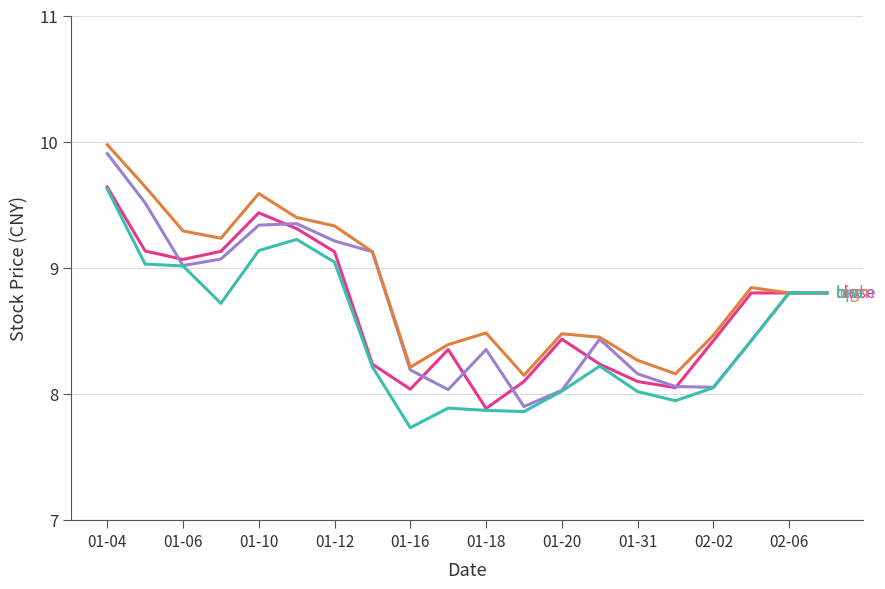

What is the greatest value displayed?

10.0